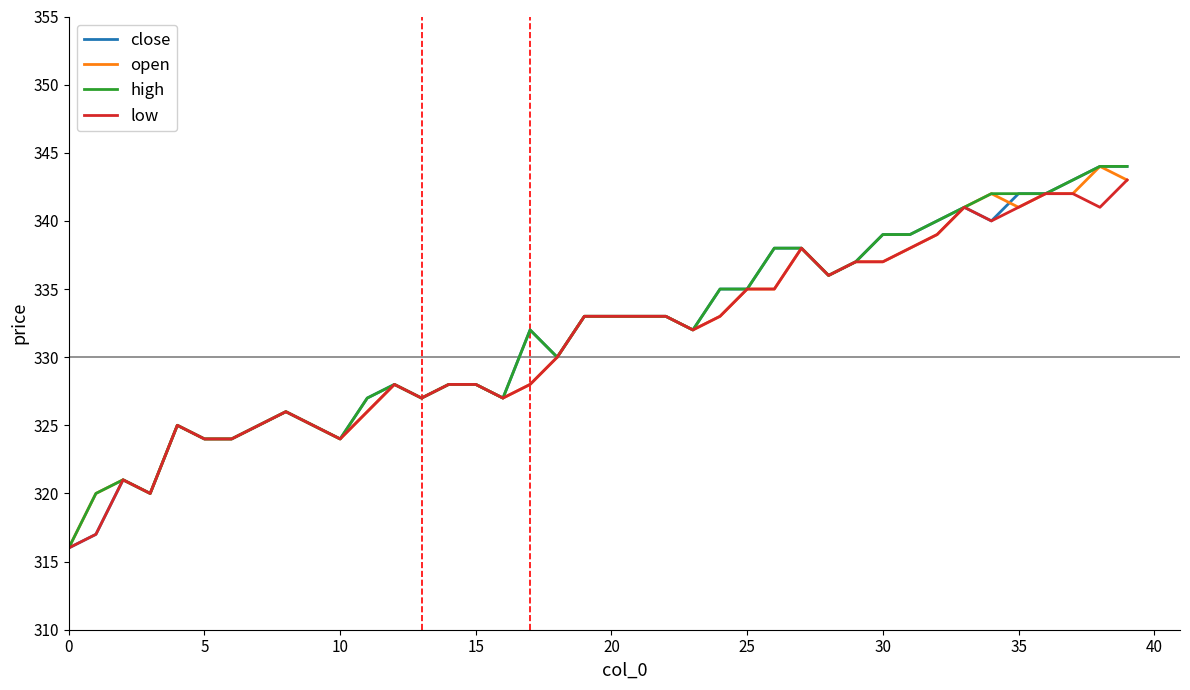

What is the minimum value shown in the chart?

316